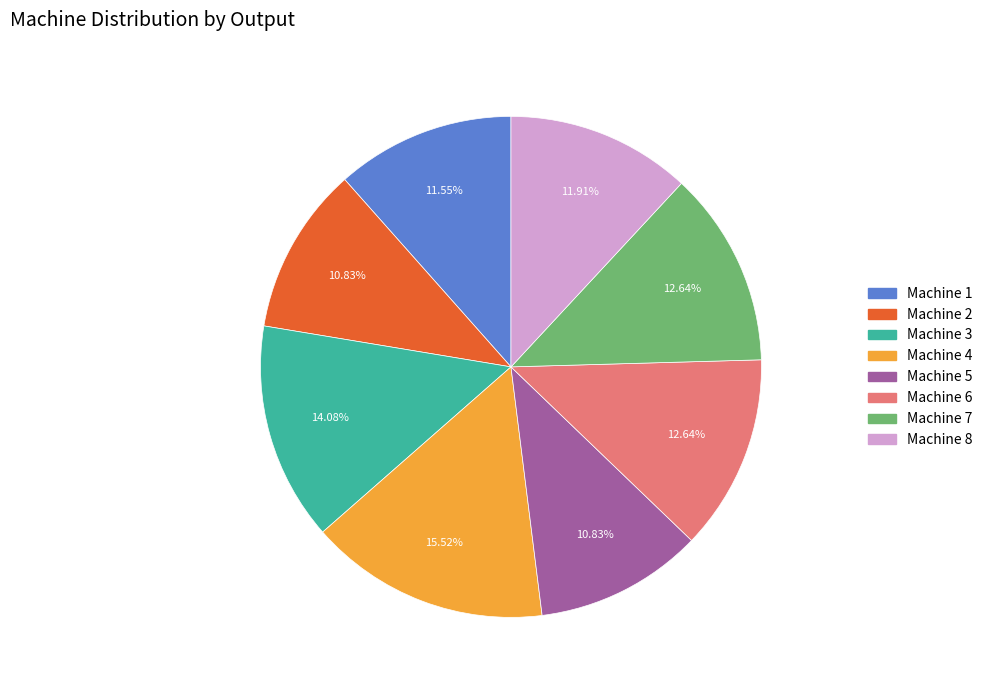

True or false: Machine 8 accounts for 1% of the total.

False